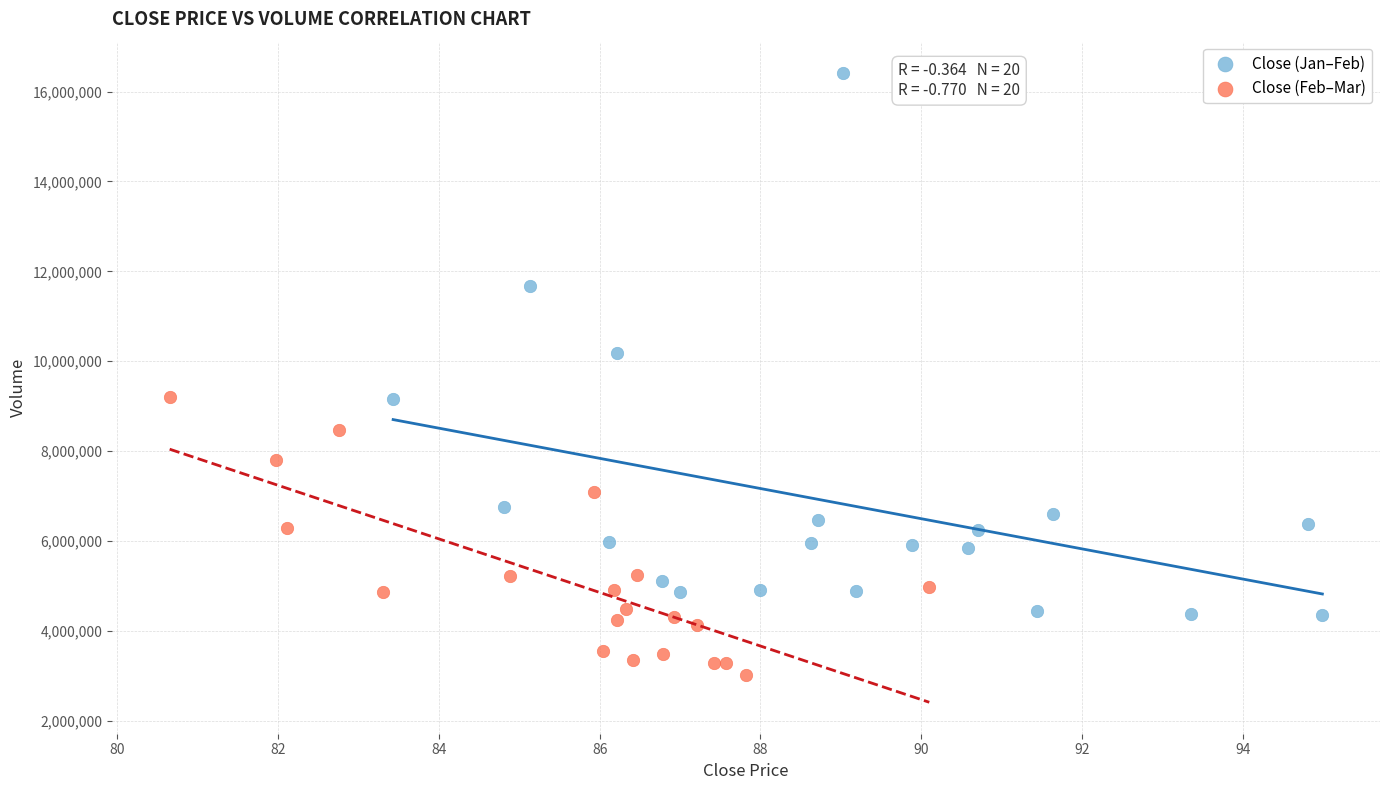

Which series has the widest spread of Y values?

Close (Jan–Feb)